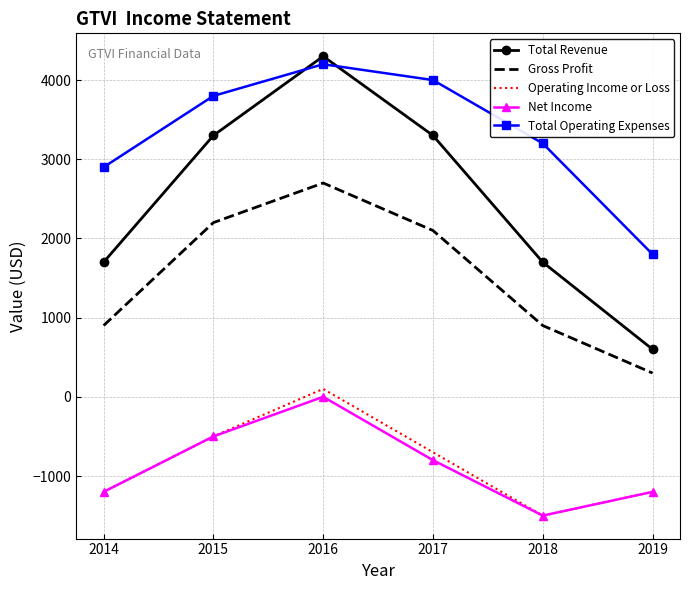

True or false: Total Operating Expenses and Gross Profit cross at least once.

False